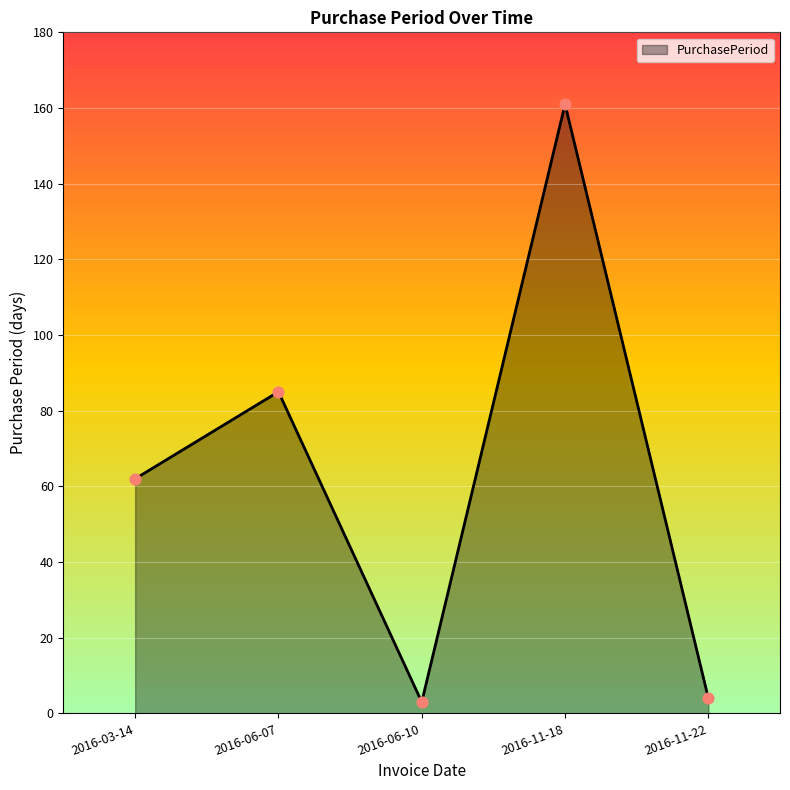

Approximately how many times larger is the value at 2016-11-22 compared to 2016-06-10?

1.3